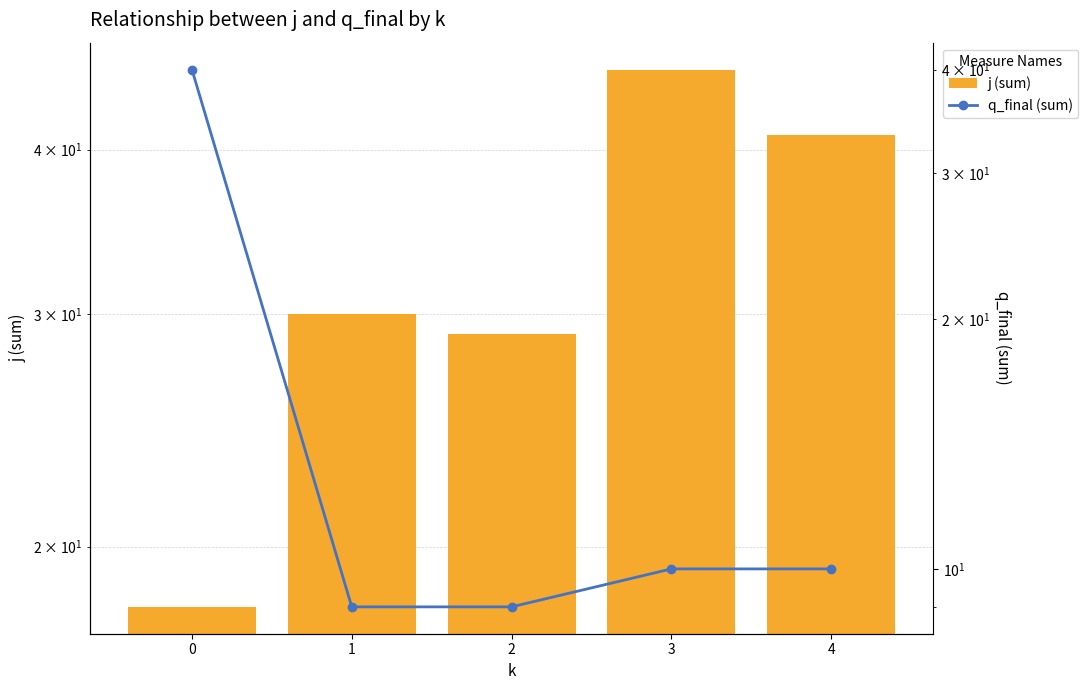

At which label does j (sum) reach its peak?

3